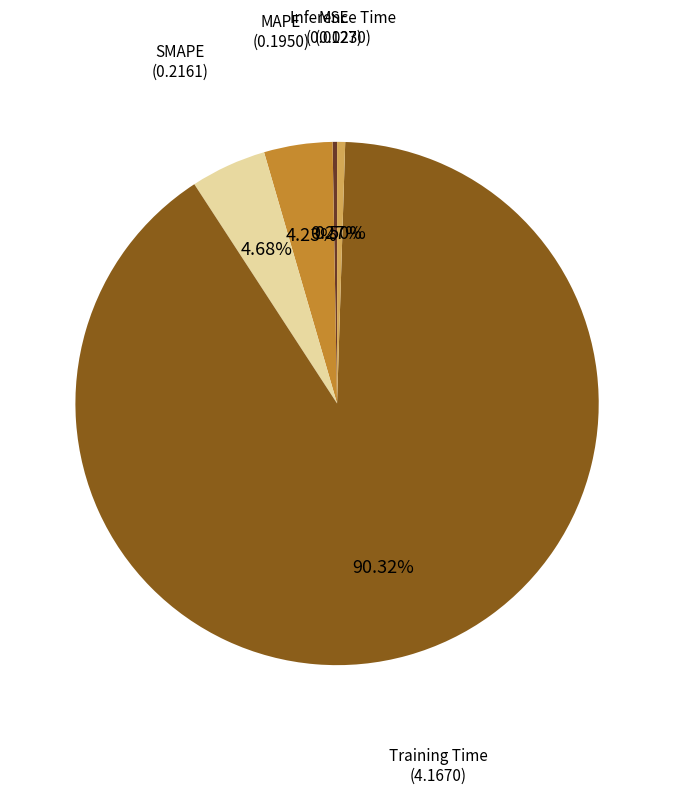

Which slice is the largest?

Training Time